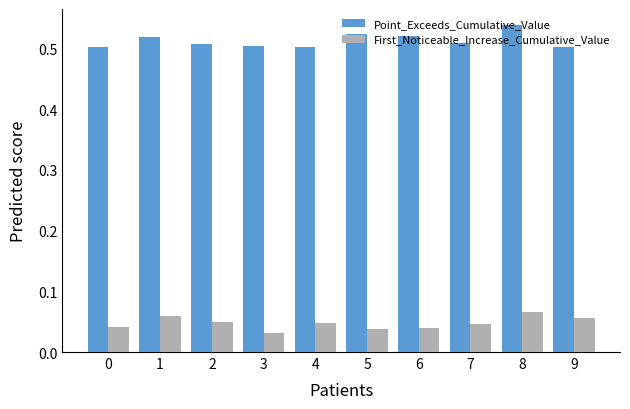

At 6, list the series in order from smallest to largest.

First_Noticeable_Increase_Cumulative_Value, Point_Exceeds_Cumulative_Value